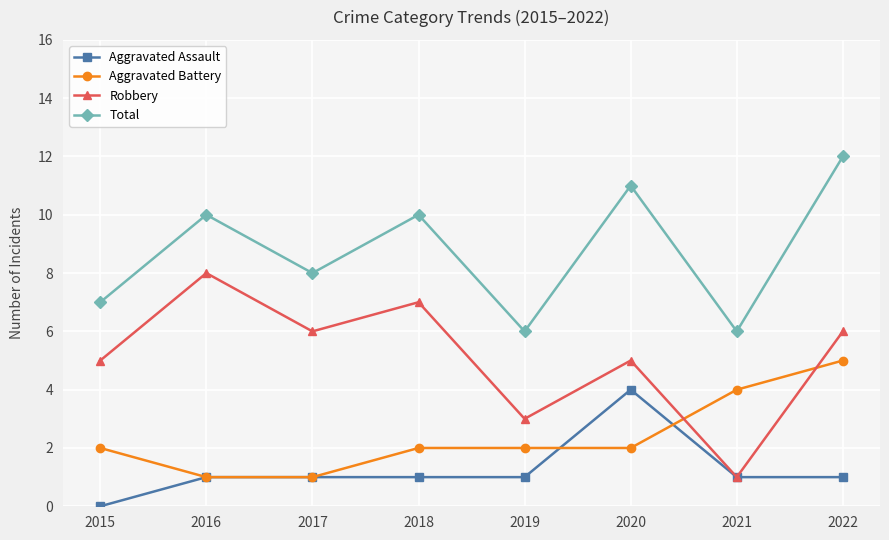

What is the value of the Robbery point at the 4th from the left?

7